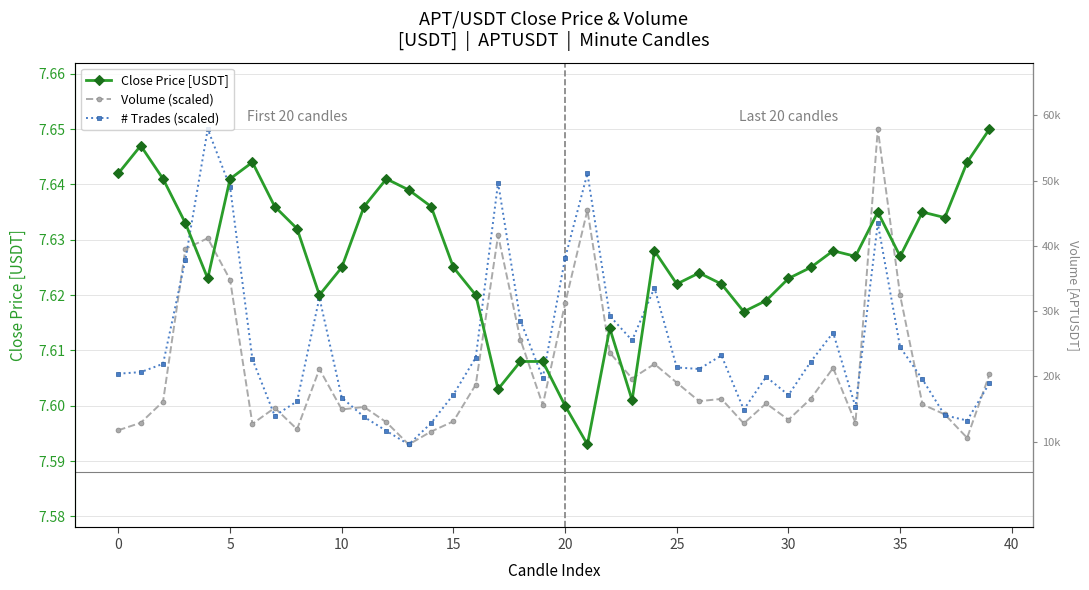

What is the total value across all series at 5?

22.9